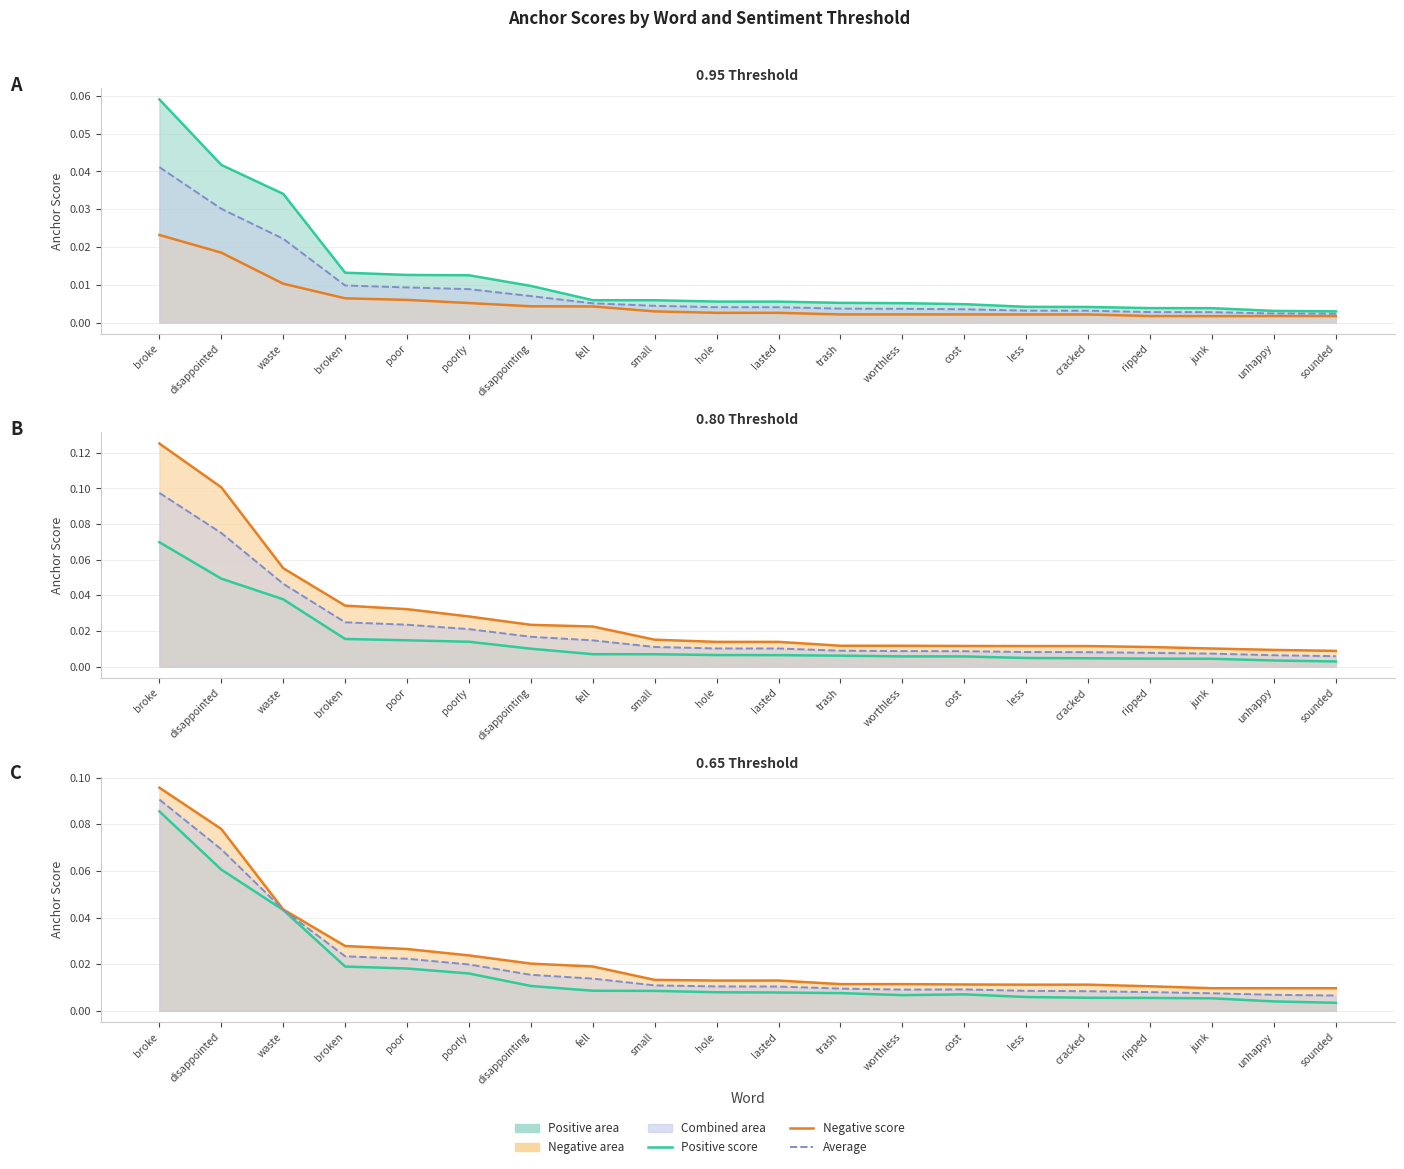

Reading left to right, what are all the values shown in this chart?

Positive score: 0.1	0.1	0.0	0.0	0.0	0.0	0.0	0.0	0.0	0.0	0.0	0.0	0.0	0.0	0.0	0.0	0.0	0.0	0.0	0.0
Negative score: 0.1	0.1	0.0	0.0	0.0	0.0	0.0	0.0	0.0	0.0	0.0	0.0	0.0	0.0	0.0	0.0	0.0	0.0	0.0	0.0
Average: 0.1	0.1	0.0	0.0	0.0	0.0	0.0	0.0	0.0	0.0	0.0	0.0	0.0	0.0	0.0	0.0	0.0	0.0	0.0	0.0